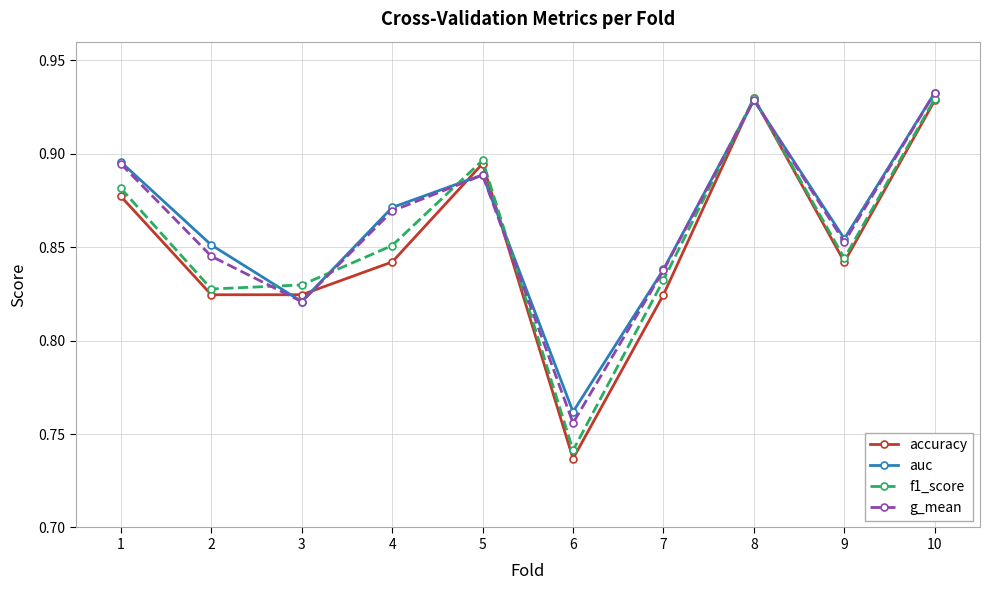

Where is accuracy nearest to the value 0?

6